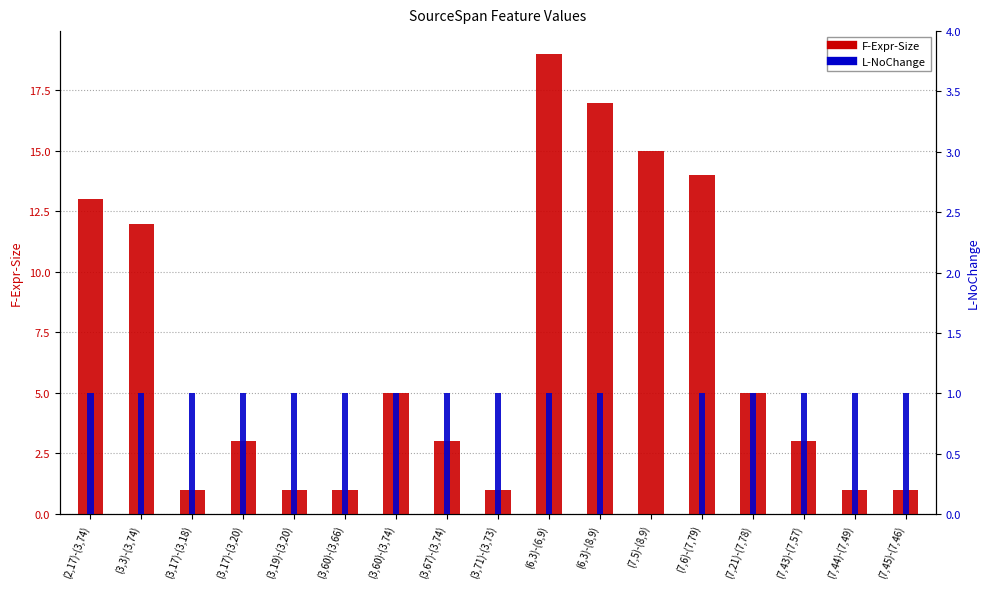

Which label corresponds to the smallest value in the chart?

(7,5)-(8,9)